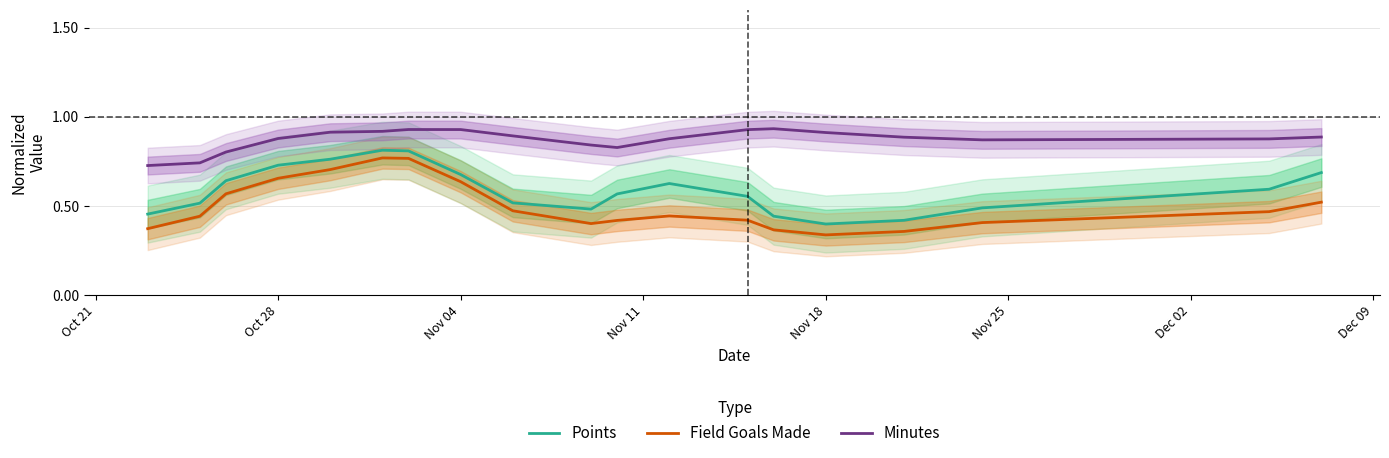

How many interior local peaks does the Field Goals Made series have?

2